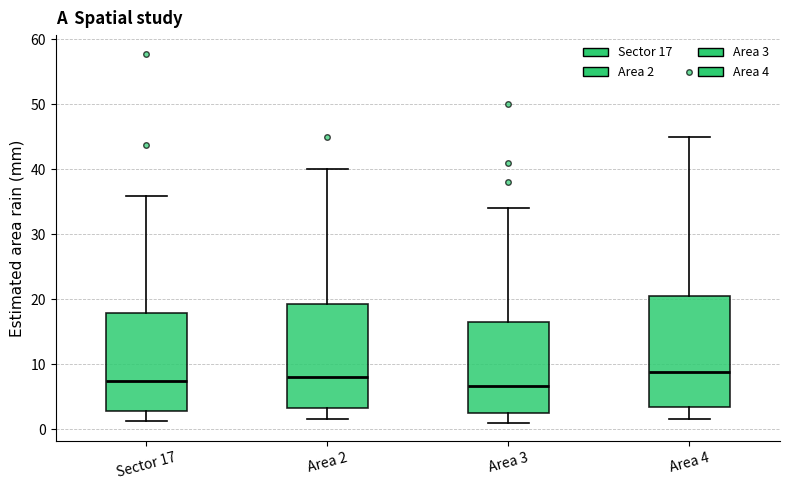

Where does the upper whisker of the box for Area 3 end on the y-axis? The values are not printed on the chart, so give them approximately, as read against the axis.

34